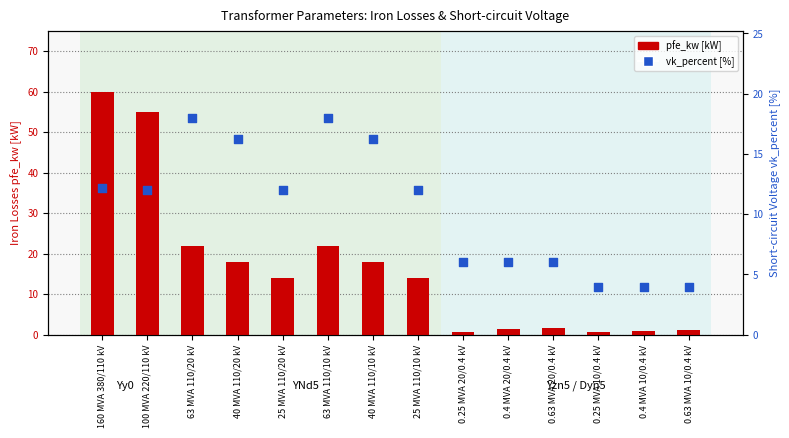

Which series contains the highest Y value?

pfe_kw